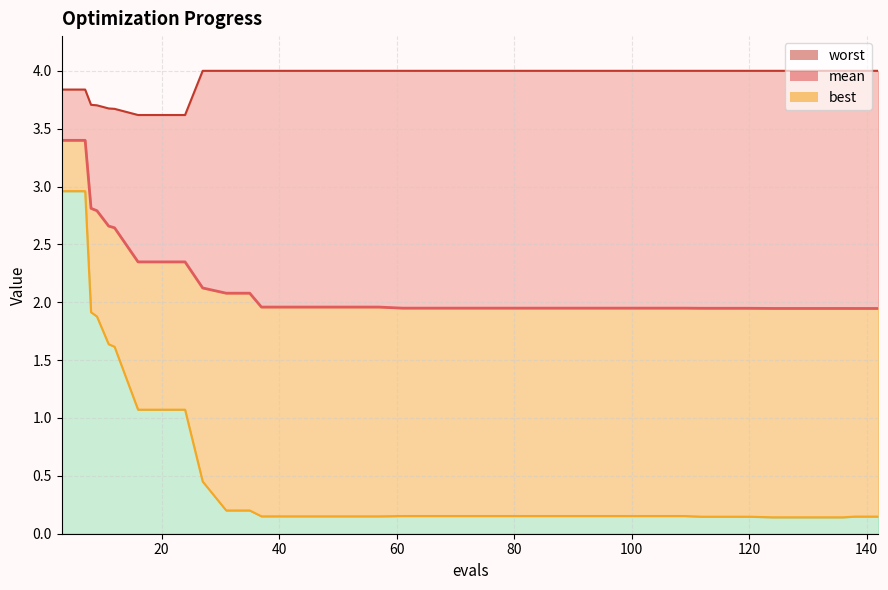

Which series has the largest range (max minus min)?

best_line